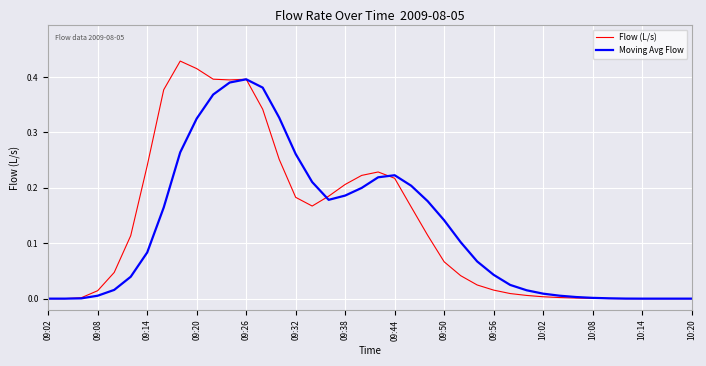

Rank the series by their maximum value, from highest to lowest.

Flow (L/s), Moving Avg Flow